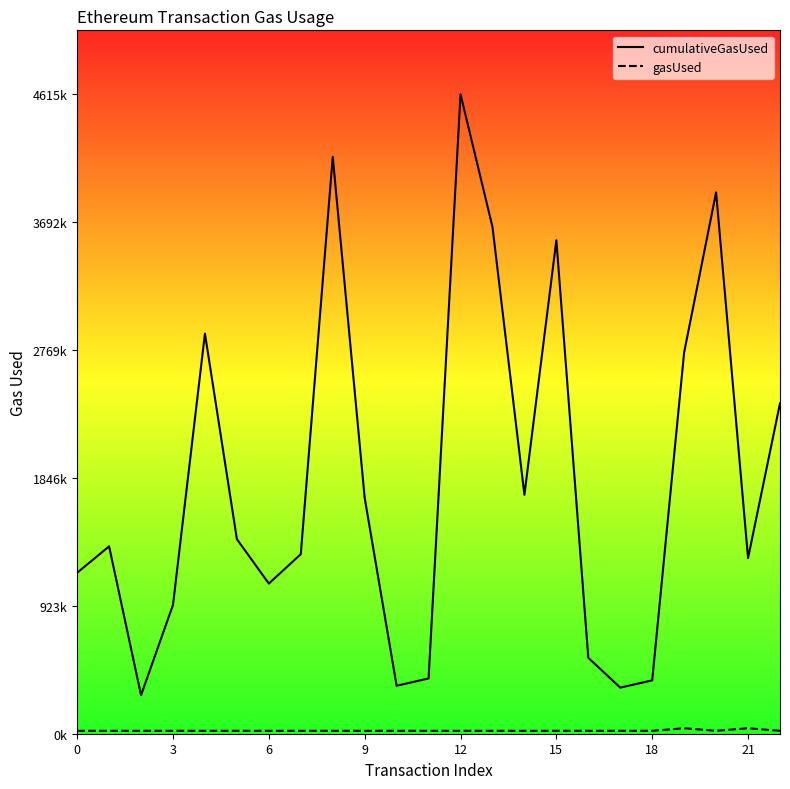

At which label does gasUsed reach its peak?

19